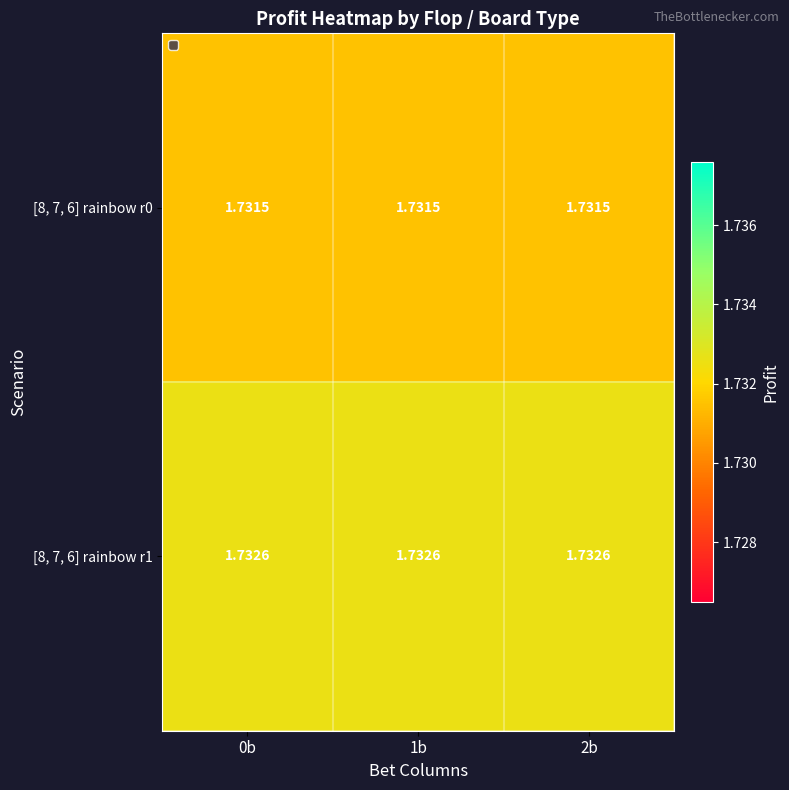

Is the value of [8, 7, 6] rainbow r0 at 0b greater than the value of [8, 7, 6] rainbow r1 at 1b?

No